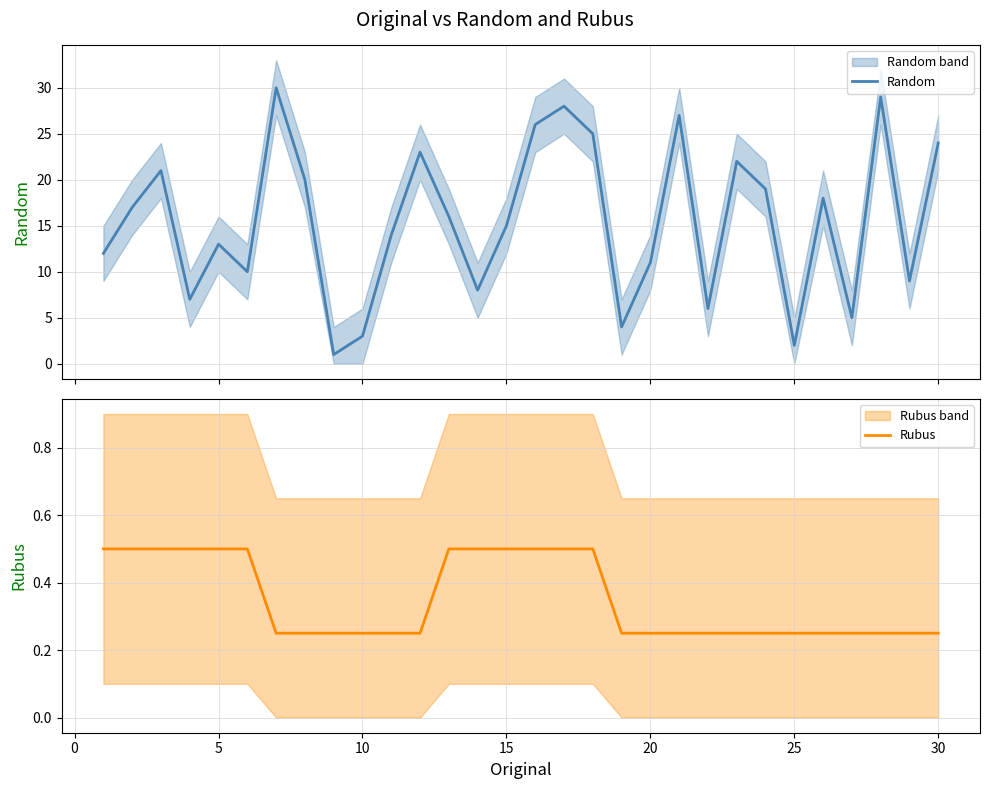

True or false: Random and Rubus cross at least once.

False